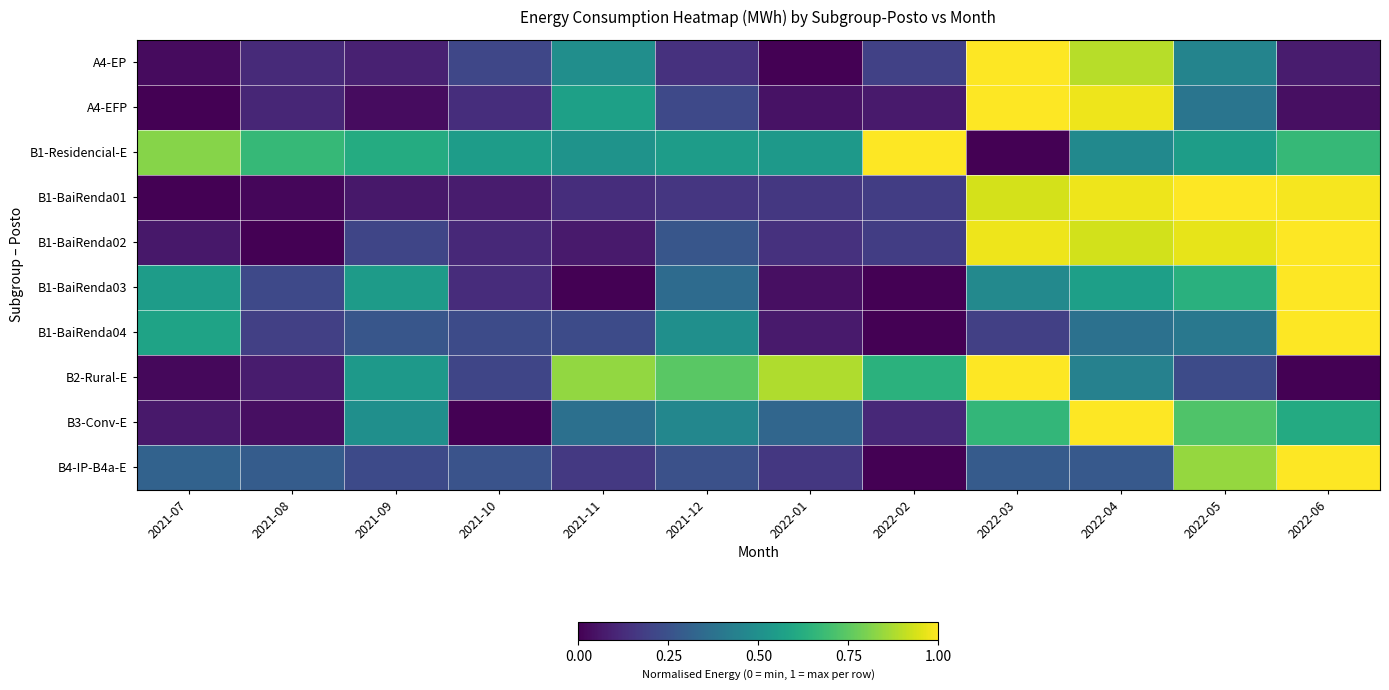

How many categories are shown in the chart?

12